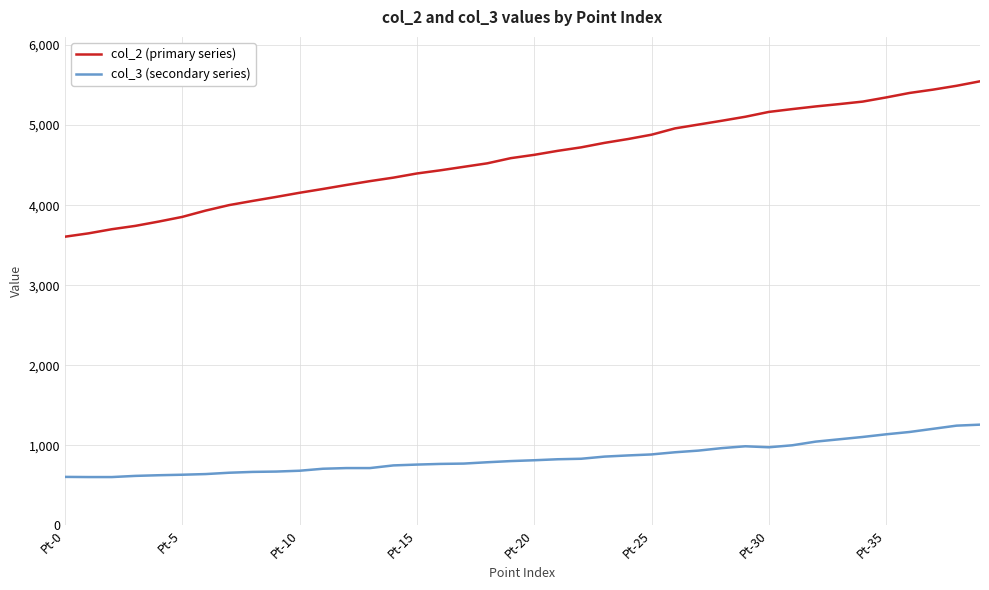

What is the highest value of the col_2 (primary series) series?

5546.7